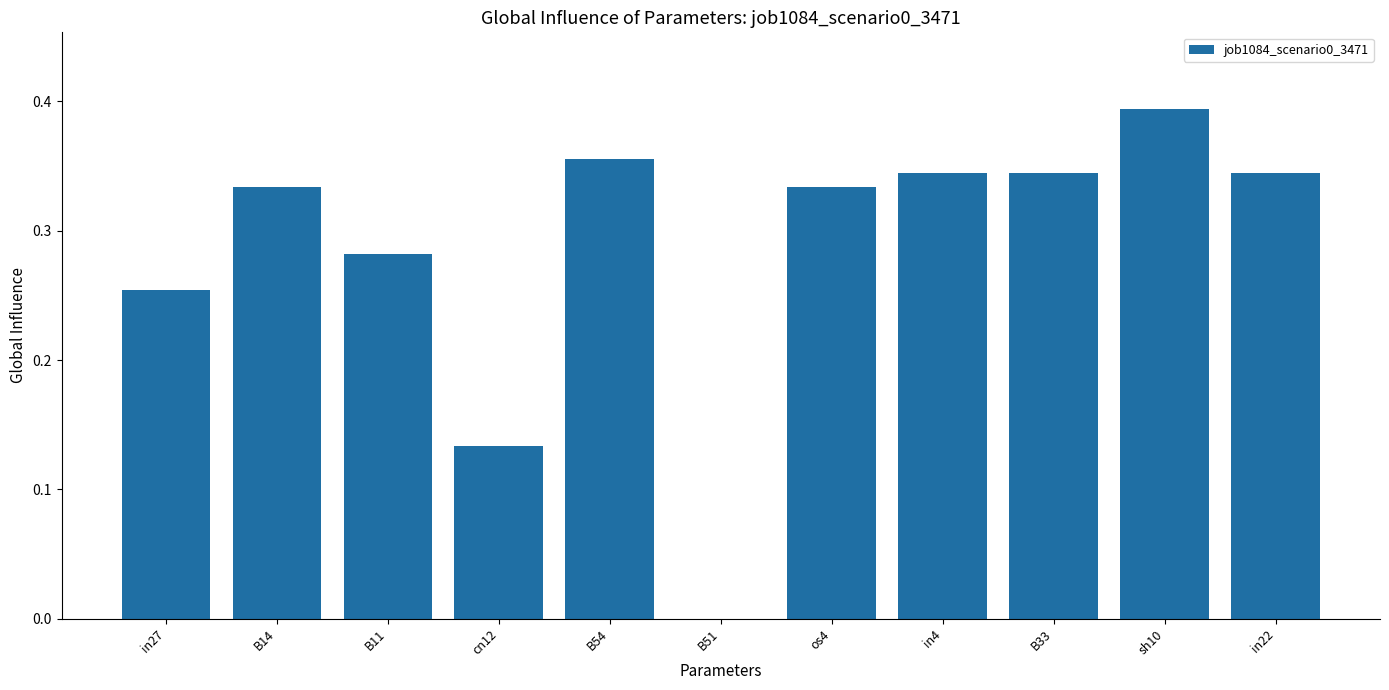

Are the bars horizontal?

No